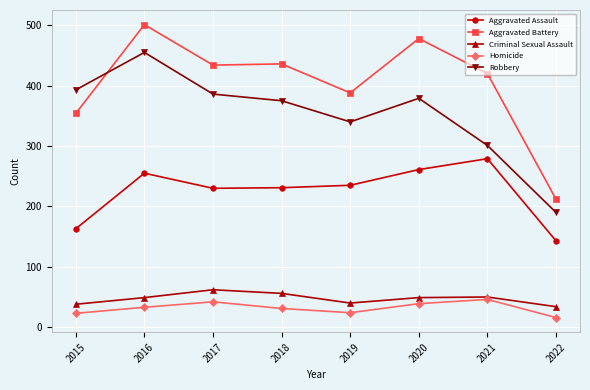

What are all the series names shown in the legend?

Aggravated Assault, Aggravated Battery, Criminal Sexual Assault, Homicide, Robbery